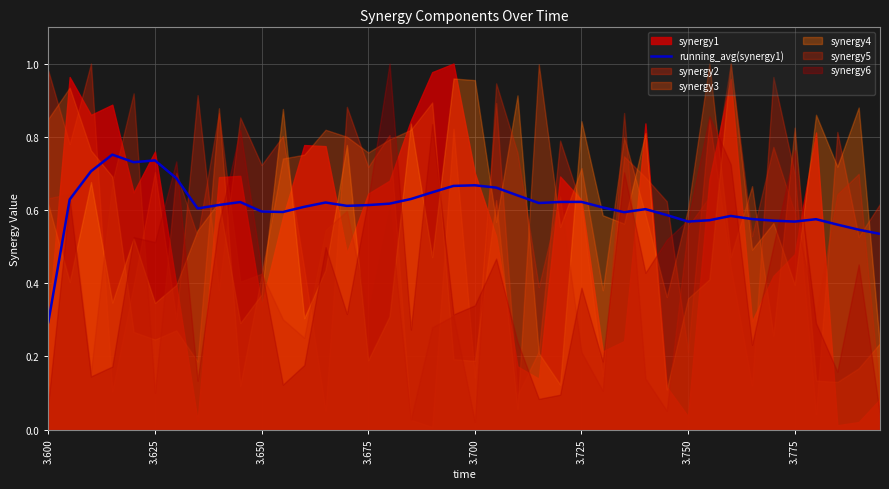

Which category has the lowest value in the running_avg(synergy1) series?

3.600